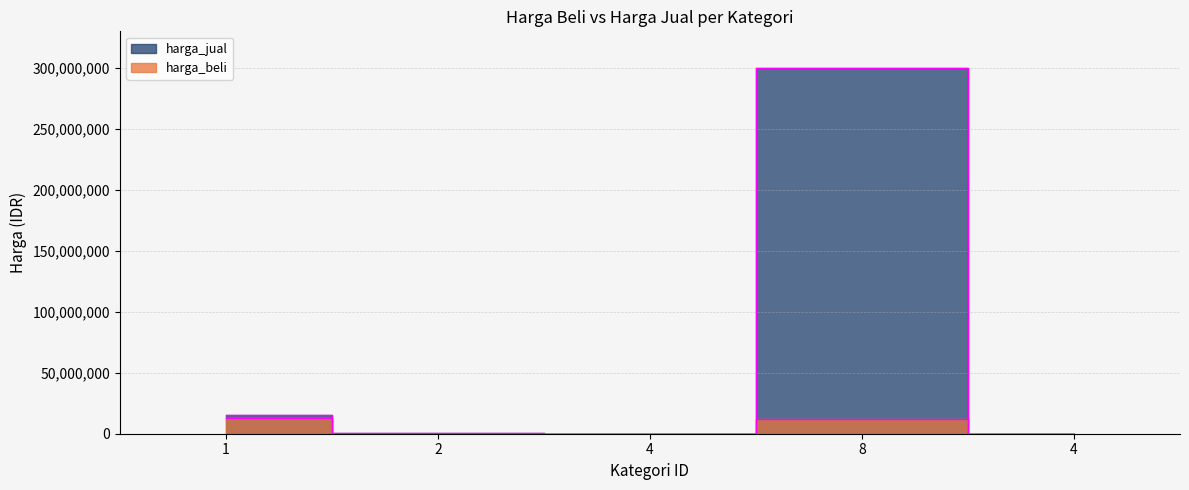

True or false: harga_jual and harga_beli intersect in this chart.

False